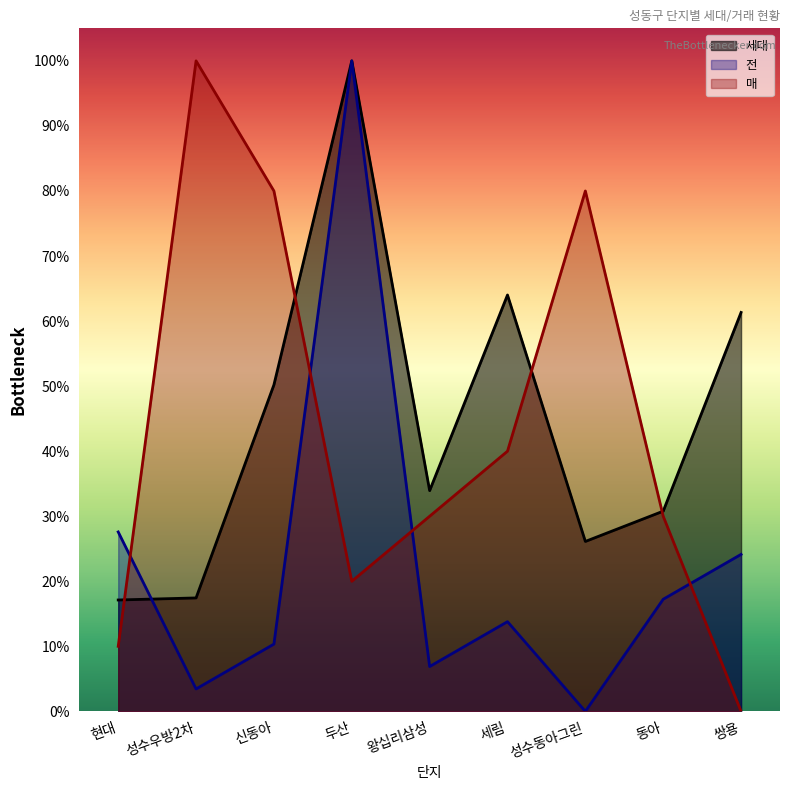

Reading left to right, transcribe all the data shown in this chart.

세대: 17.1	17.4	50.2	100.0	33.9	64.0	26.1	30.8	61.3
매: 10.0	100.0	80.0	20.0	30.0	40.0	80.0	30.0	0.0
전: 27.6	3.4	10.3	100.0	6.9	13.8	0.0	17.2	24.1